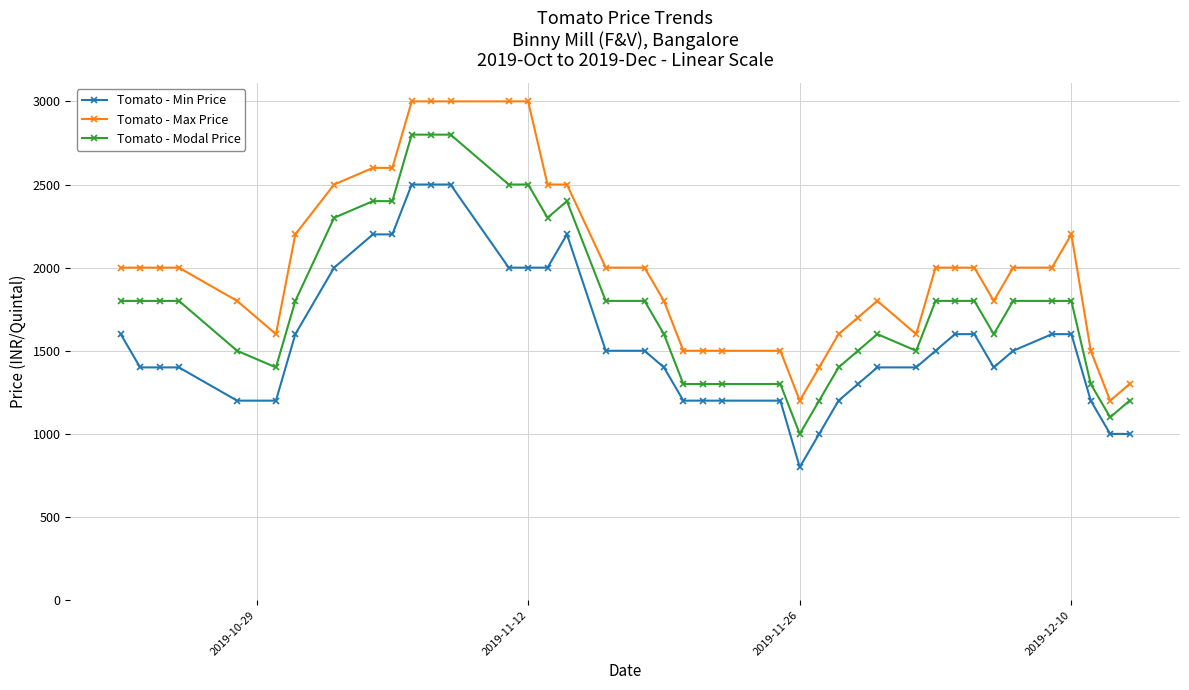

True or false: Tomato - Min Price and Tomato - Modal Price intersect in this chart.

False